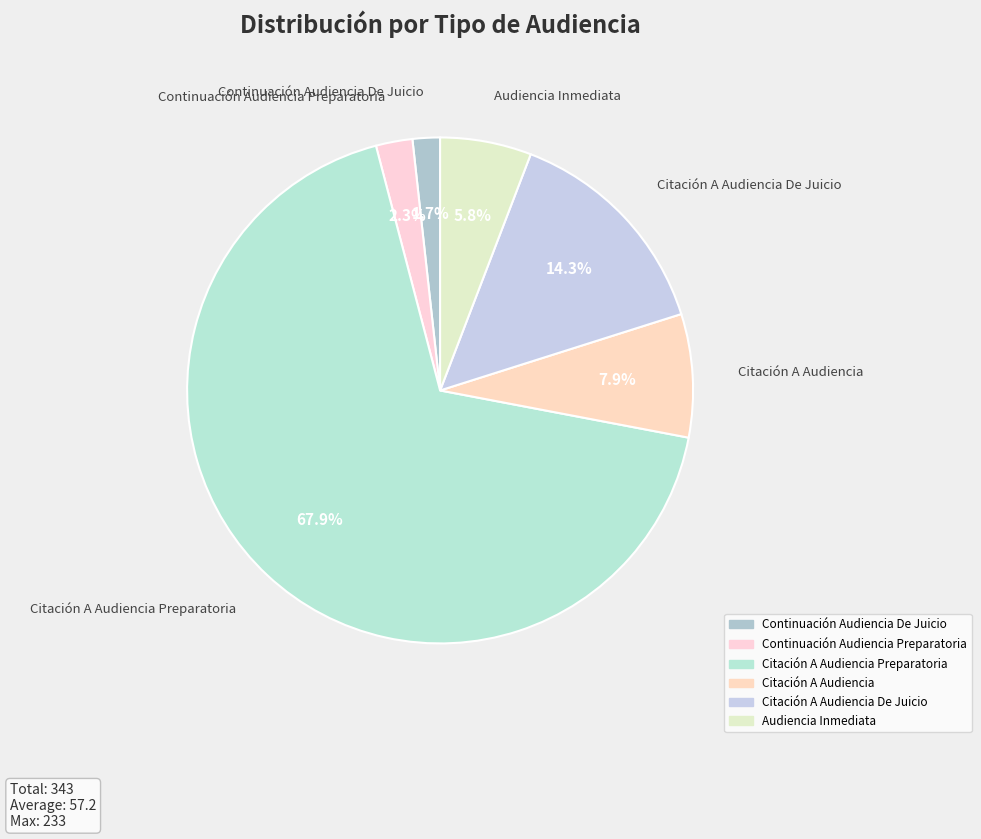

Which slice is the largest?

Citación A Audiencia Preparatoria